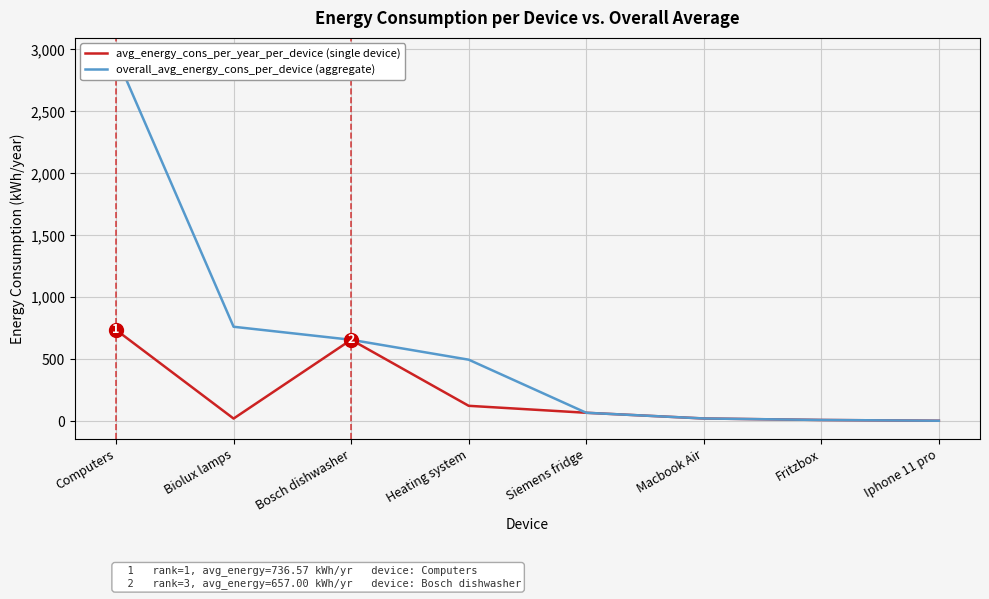

At which label does avg_energy_cons_per_year_per_device (single device) reach its minimum?

Iphone 11 pro